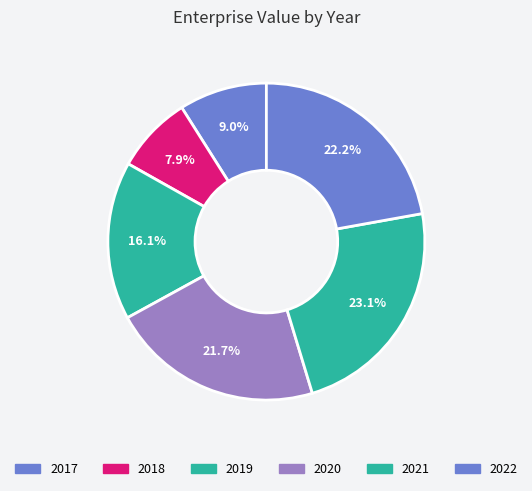

What is the ratio of the value at 2020 to the value at 2022?

1.0